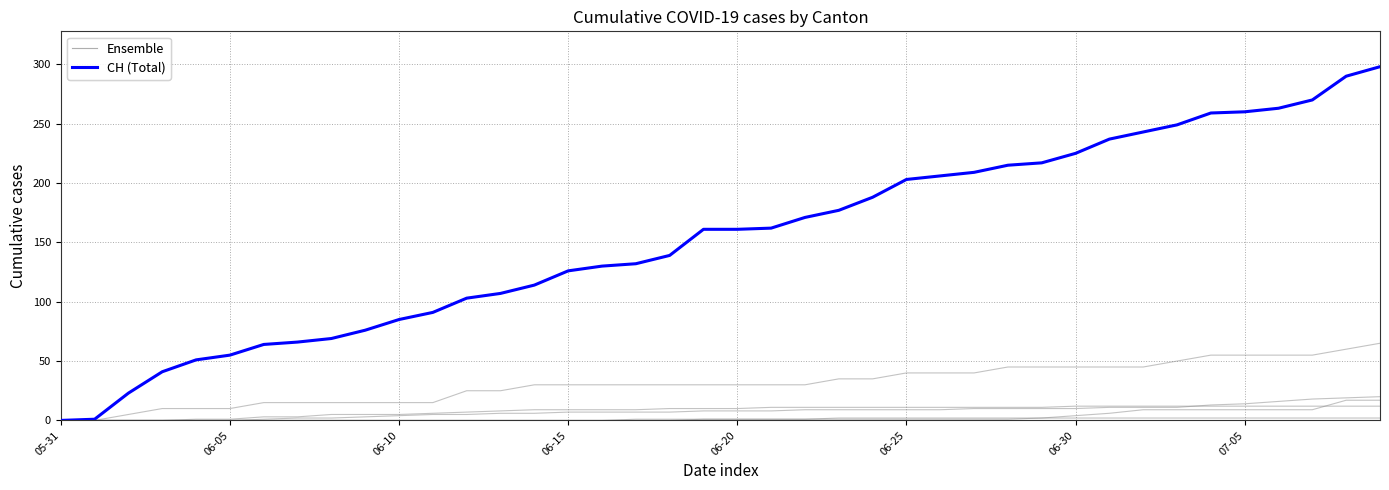

True or false: Ensemble and CH (Total) cross at least once.

False